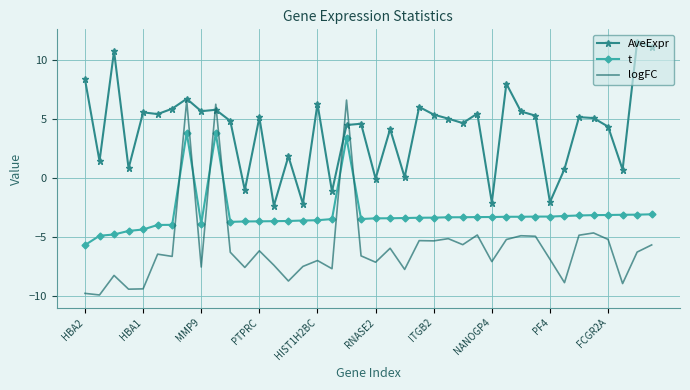

Which series has the largest total across all categories?

AveExpr